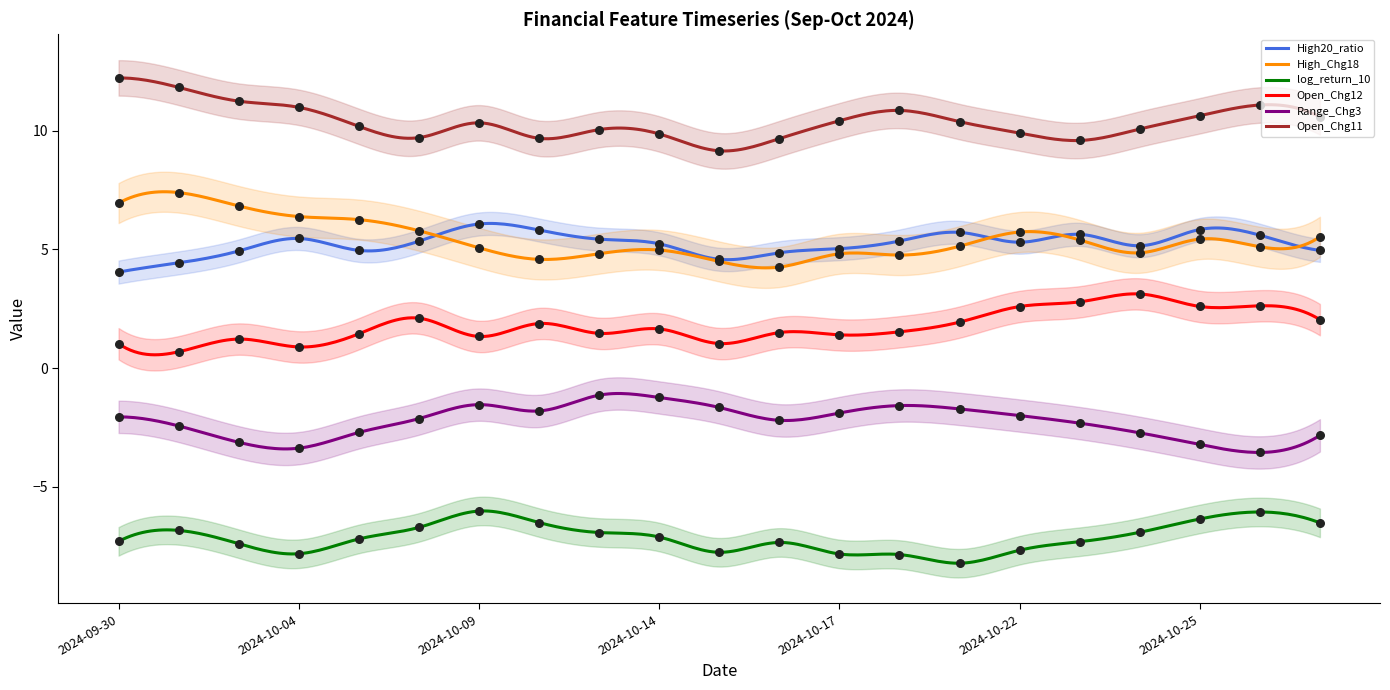

At how many categories does at least one series exceed 5?

21